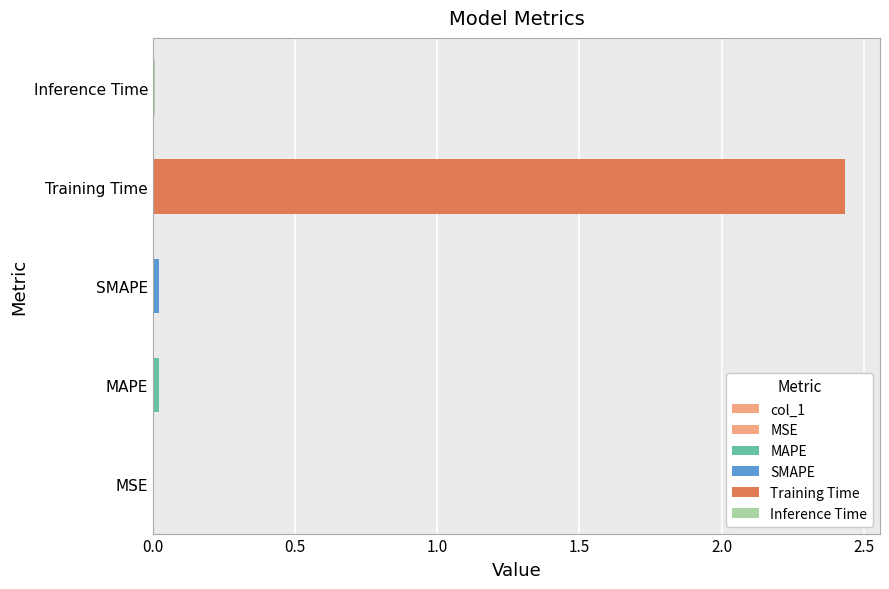

What is the difference between the maximum and minimum values?

2.4